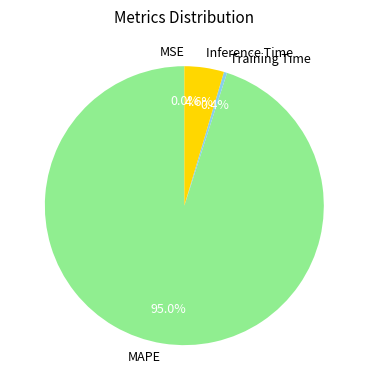

How much of the chart is everything except Inference Time?

95.4%